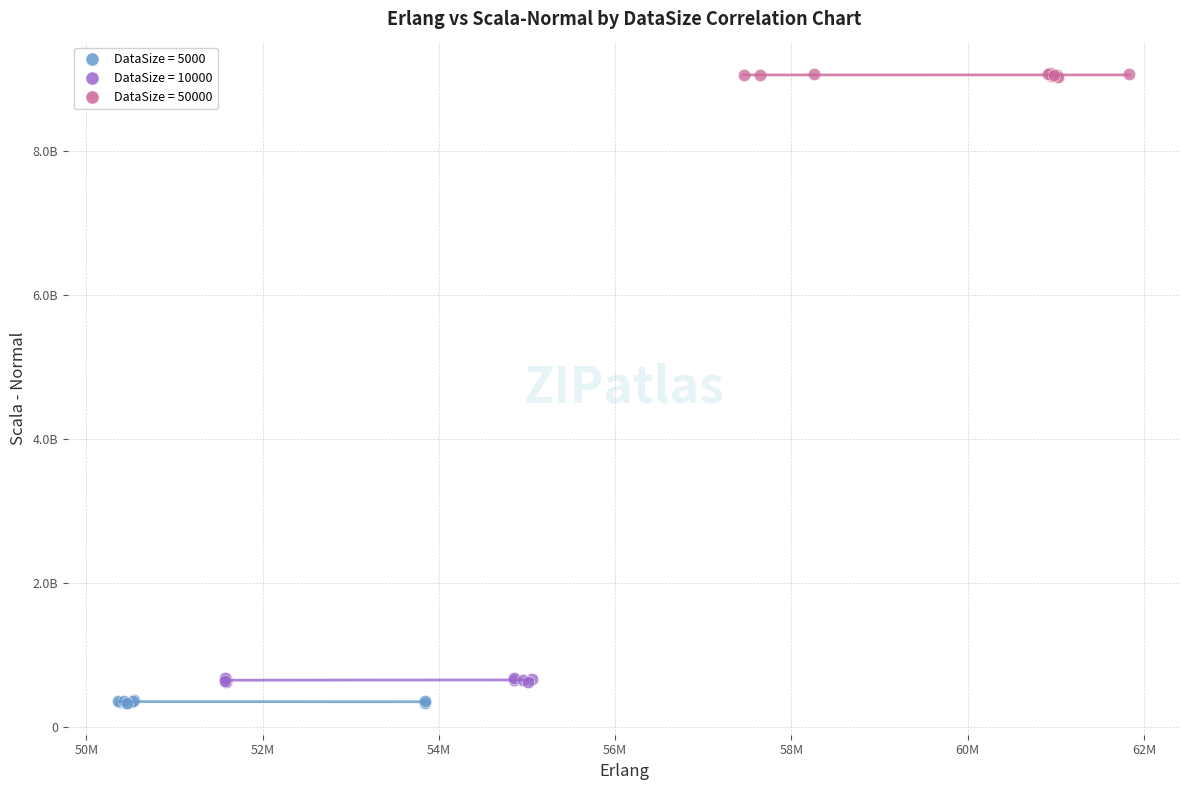

What are all the series names shown in the legend?

DataSize = 5000, DataSize = 10000, DataSize = 50000